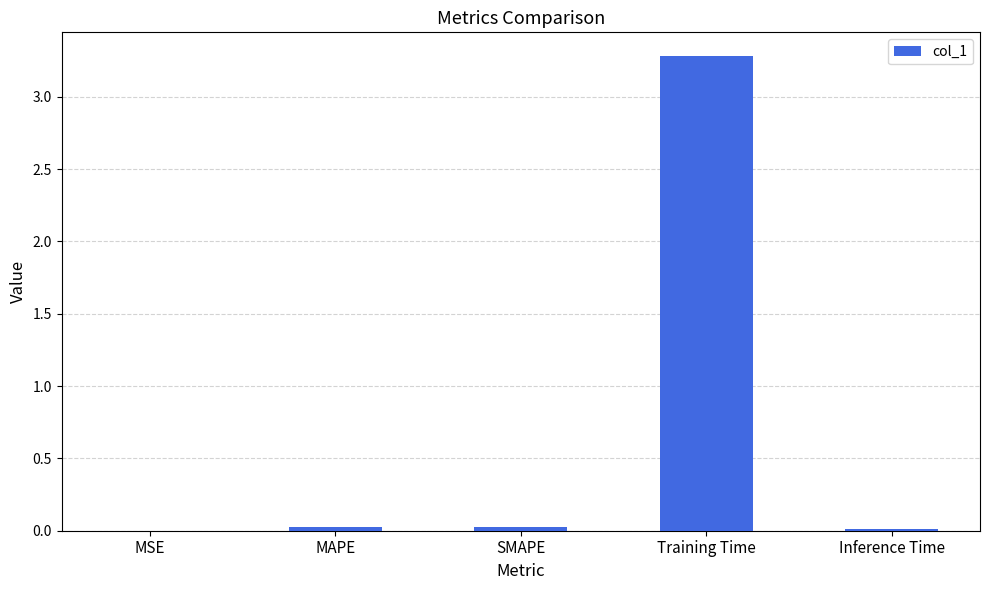

Between MAPE and Training Time, which is larger?

Training Time